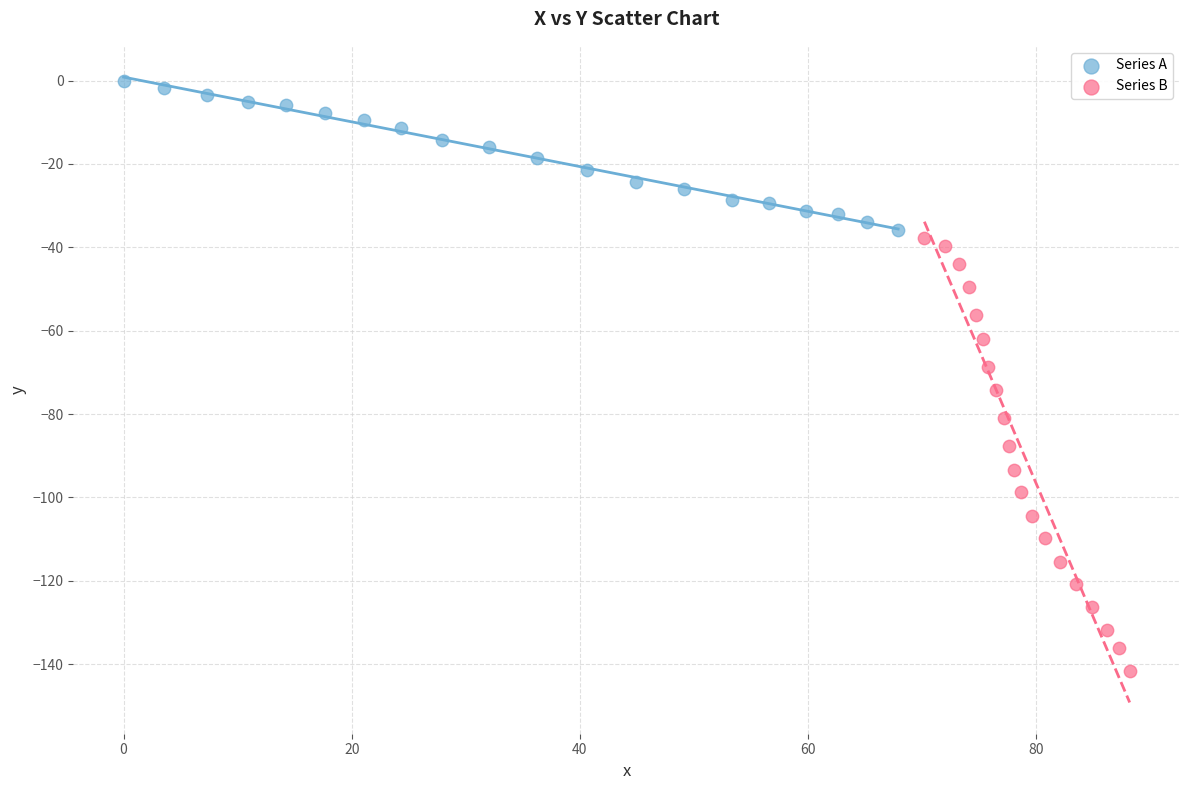

Which series contains the lowest Y value?

Series B